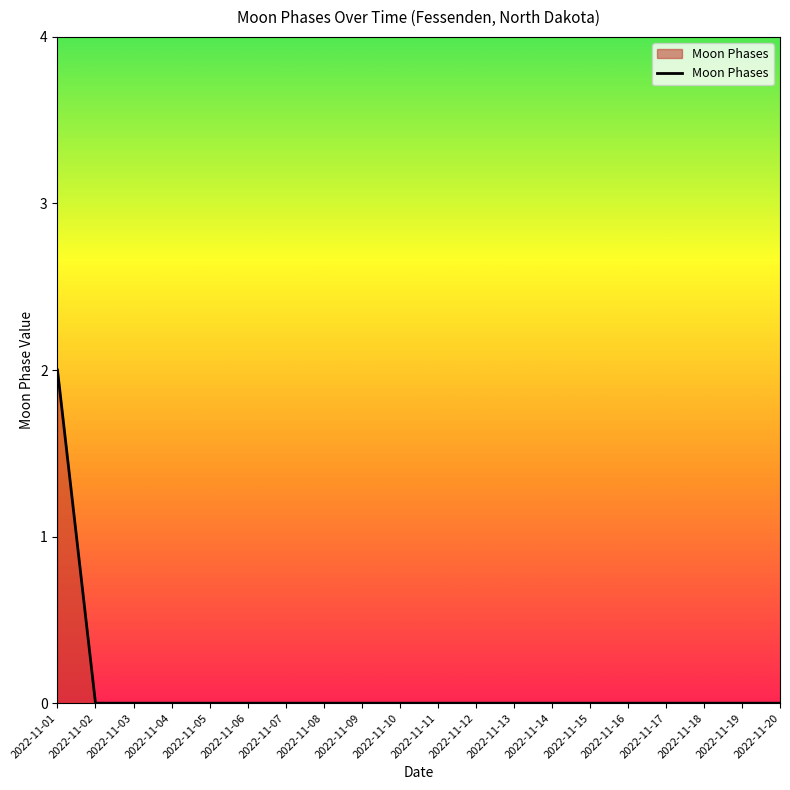

Is it true that the value at 2022-11-09 is 0?

True